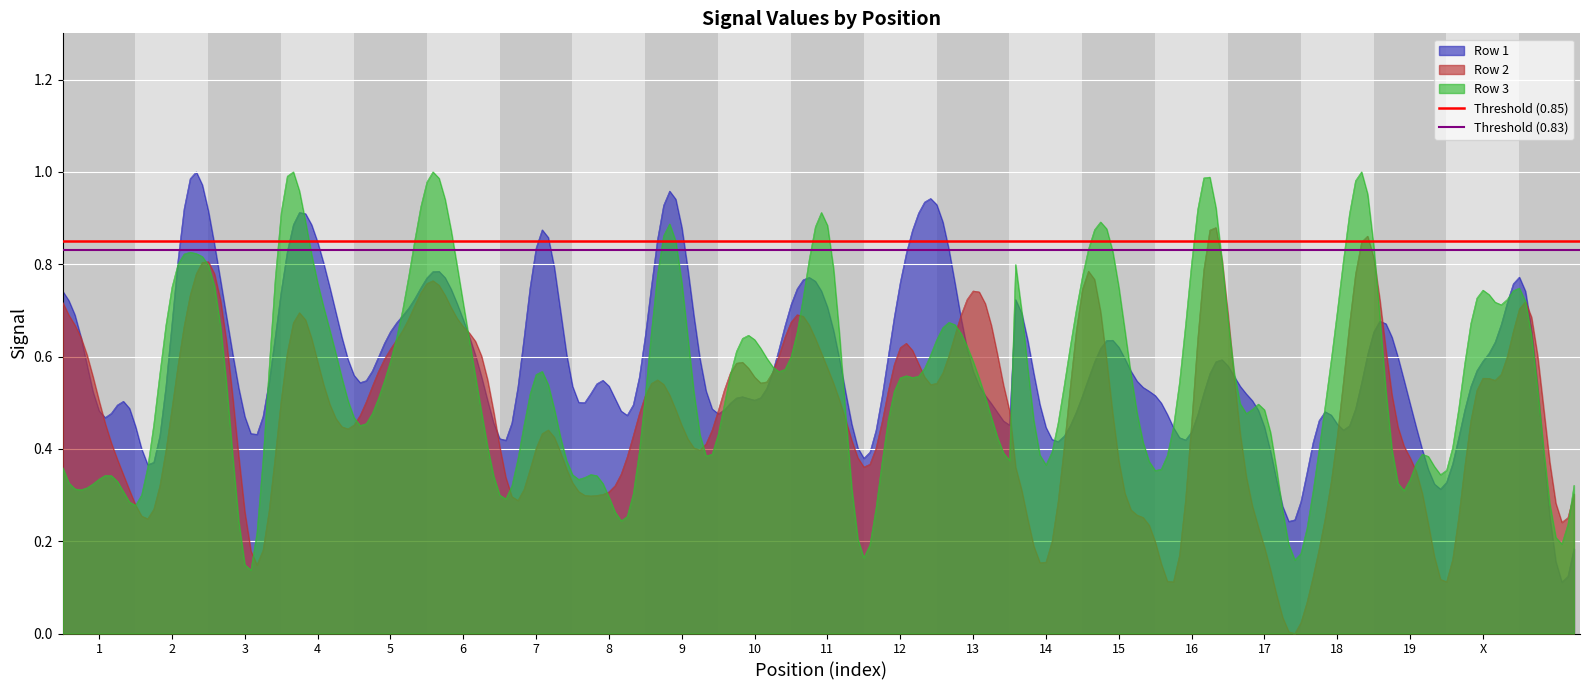

The Threshold (0.83) series shows 0.8 at 2. True or false?

True